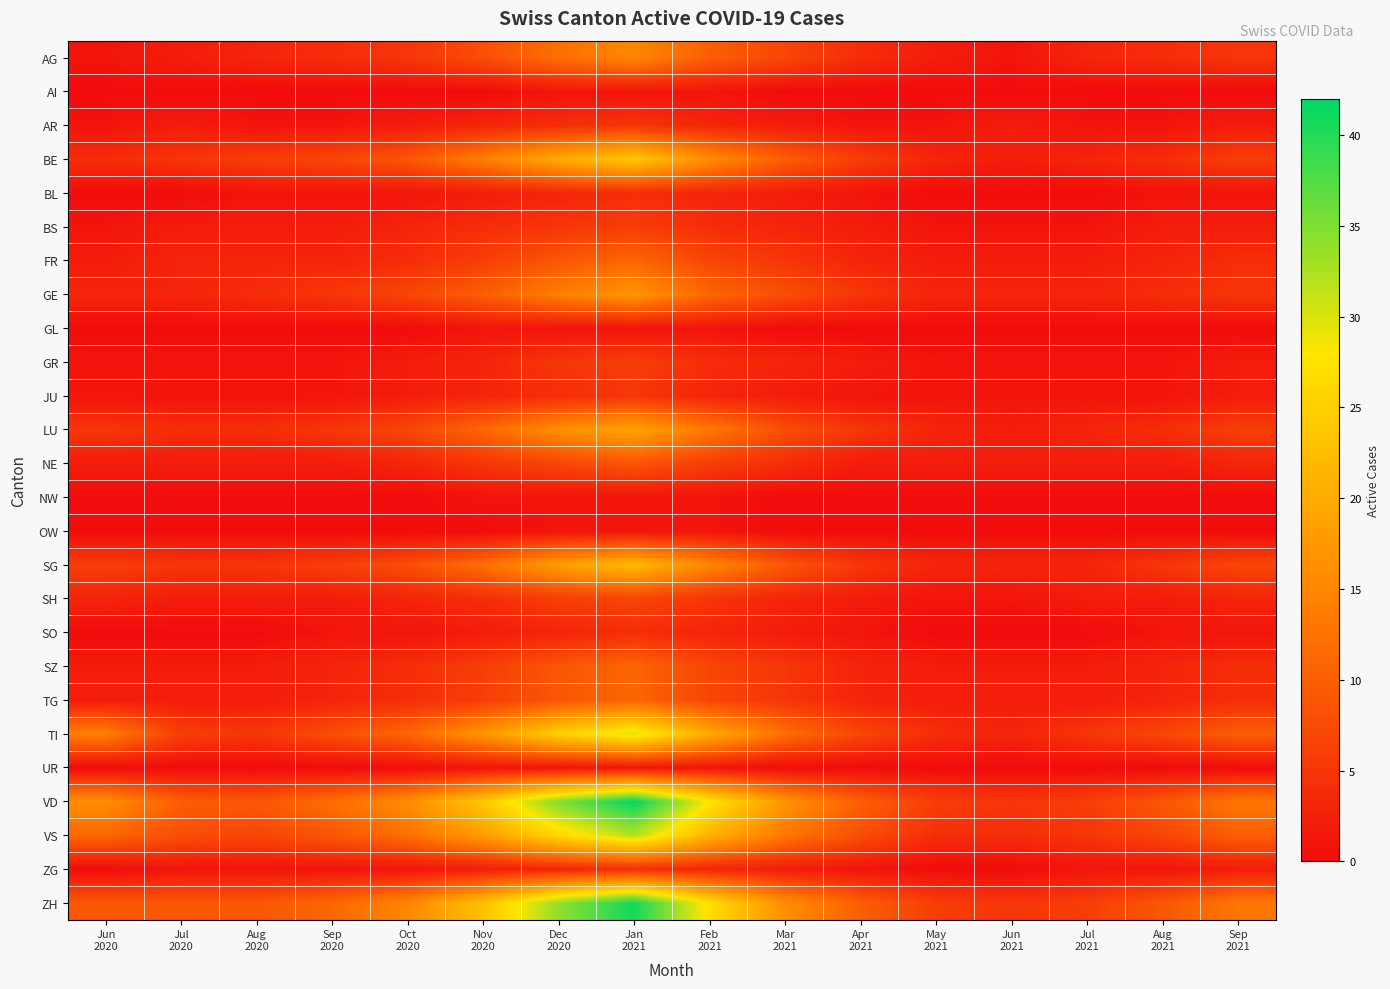

At how many categories does at least one series exceed 41?

1